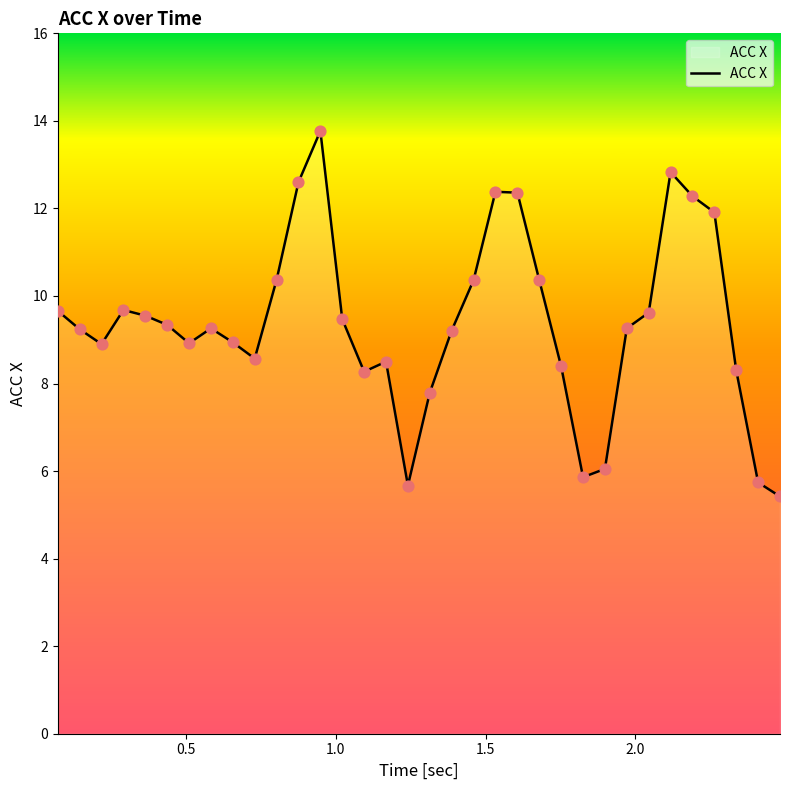

What is the maximum value shown in the chart?

13.8